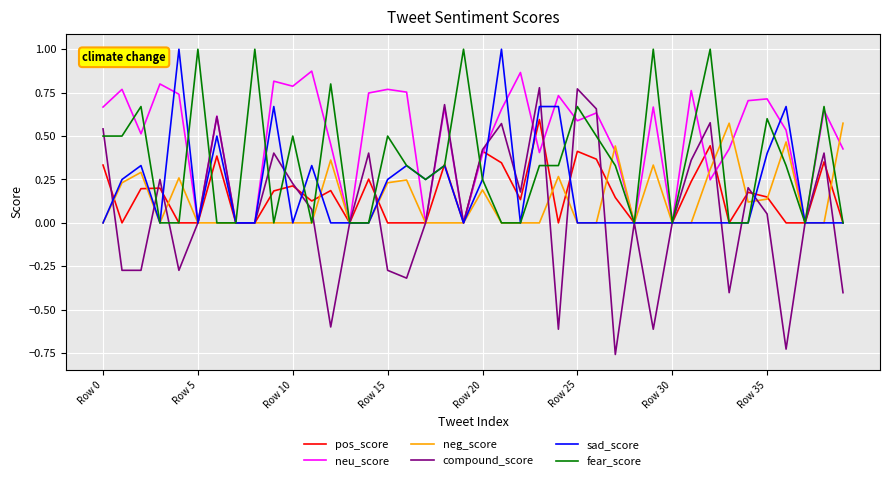

Which series has the largest total across all categories?

neu_score